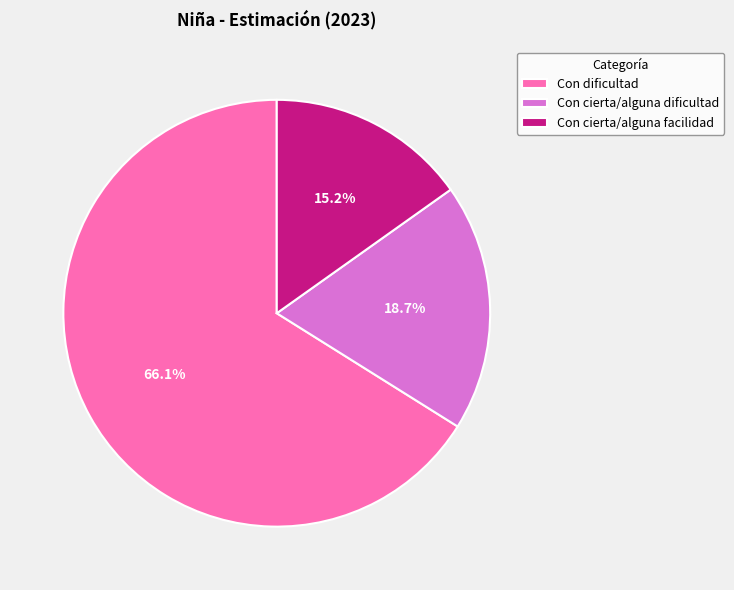

Is it true that Con cierta/alguna facilidad is 23% of the pie?

False